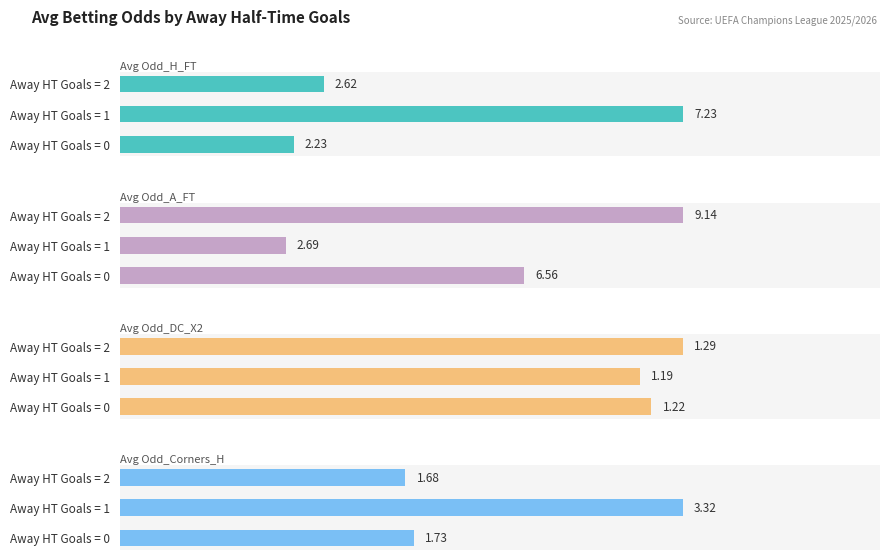

How many groups of bars are there?

3